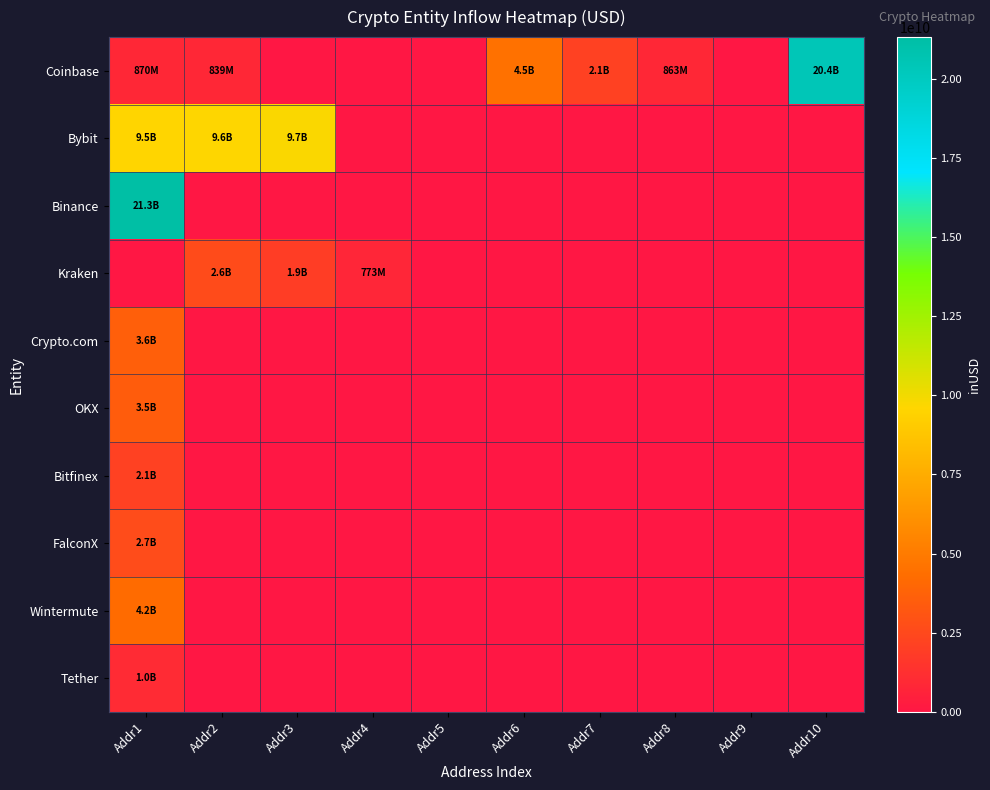

Reading left to right, transcribe all the data shown in this chart.

Coinbase: Addr1=870050432	Addr2=839251456	Addr3=0	Addr4=0	Addr5=0	Addr6=4511105908	Addr7=2149699988	Addr8=863270080	Addr9=0	Addr10=20434867821
Bybit: Addr1=9537944031	Addr2=9583591340	Addr3=9713951994	Addr4=0	Addr5=0	Addr6=0	Addr7=0	Addr8=0	Addr9=0	Addr10=0
Binance: Addr1=21311619585	Addr2=0	Addr3=0	Addr4=0	Addr5=0	Addr6=0	Addr7=0	Addr8=0	Addr9=0	Addr10=0
Kraken: Addr1=0	Addr2=2599160960	Addr3=1925590016	Addr4=772829577	Addr5=0	Addr6=0	Addr7=0	Addr8=0	Addr9=0	Addr10=0
Crypto.com: Addr1=3589557168	Addr2=0	Addr3=0	Addr4=0	Addr5=0	Addr6=0	Addr7=0	Addr8=0	Addr9=0	Addr10=0
OKX: Addr1=3463493552	Addr2=0	Addr3=0	Addr4=0	Addr5=0	Addr6=0	Addr7=0	Addr8=0	Addr9=0	Addr10=0
Bitfinex: Addr1=2104922403	Addr2=0	Addr3=0	Addr4=0	Addr5=0	Addr6=0	Addr7=0	Addr8=0	Addr9=0	Addr10=0
FalconX: Addr1=2654464376	Addr2=0	Addr3=0	Addr4=0	Addr5=0	Addr6=0	Addr7=0	Addr8=0	Addr9=0	Addr10=0
Wintermute: Addr1=4240164260	Addr2=0	Addr3=0	Addr4=0	Addr5=0	Addr6=0	Addr7=0	Addr8=0	Addr9=0	Addr10=0
Tether: Addr1=1004186688	Addr2=0	Addr3=0	Addr4=0	Addr5=0	Addr6=0	Addr7=0	Addr8=0	Addr9=0	Addr10=0